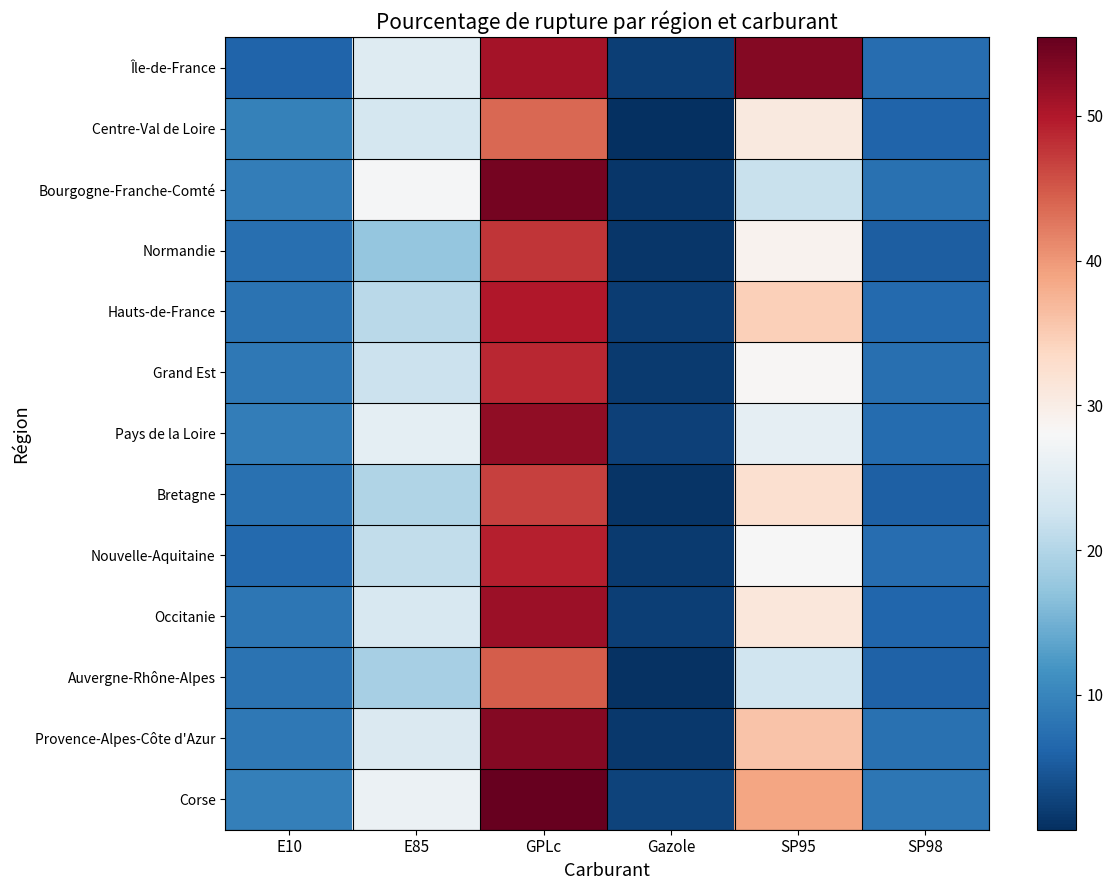

Count the number of categories in the chart.

6